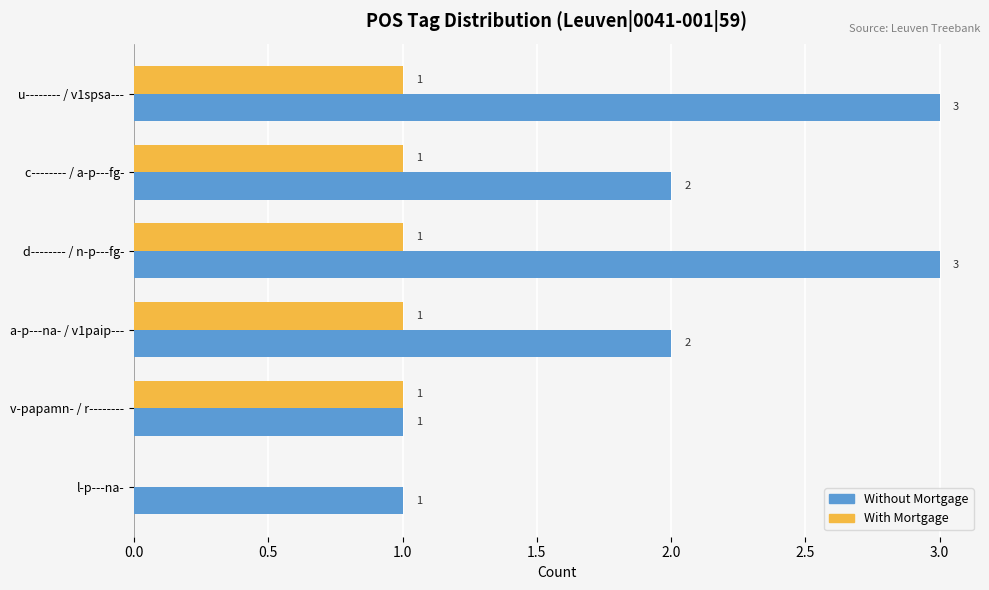

Count the number of categories in the chart.

6